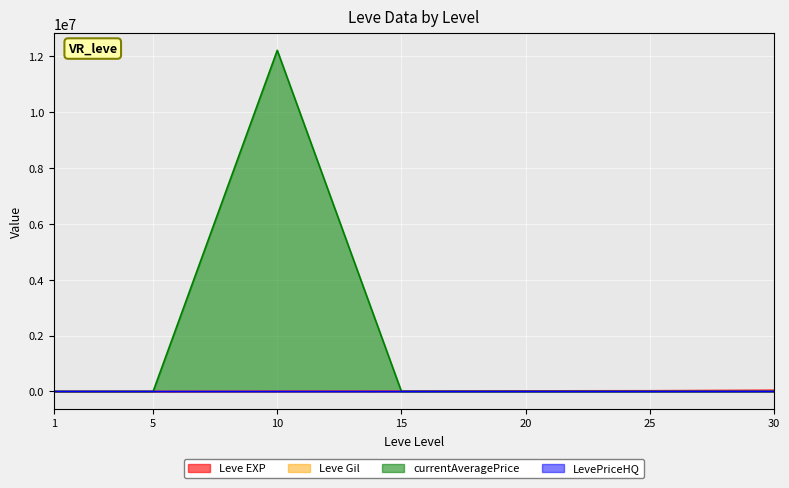

Rank the series at 15 from highest to lowest value.

Leve EXP, currentAveragePrice, Leve Gil, LevePriceHQ